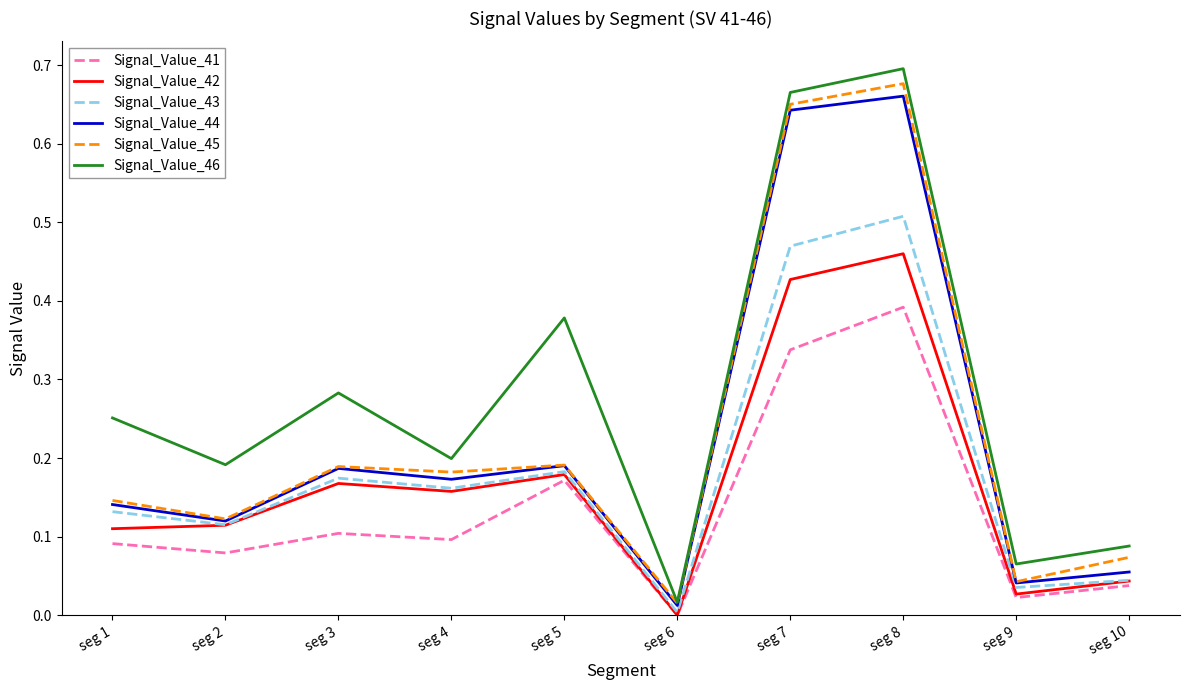

How many distinct data groups are displayed?

6